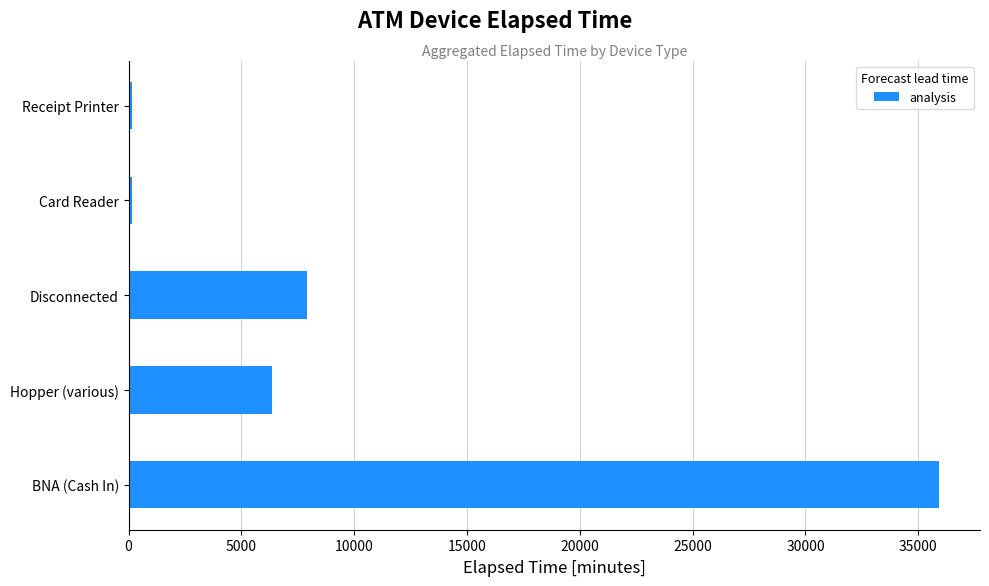

What value does the data have at Hopper (various)?

6375